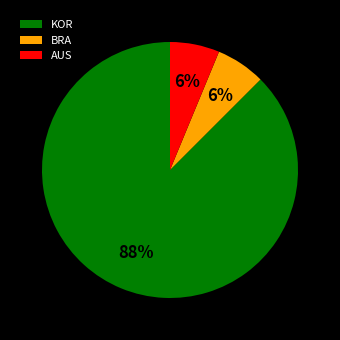

Count the number of slices in the pie.

3